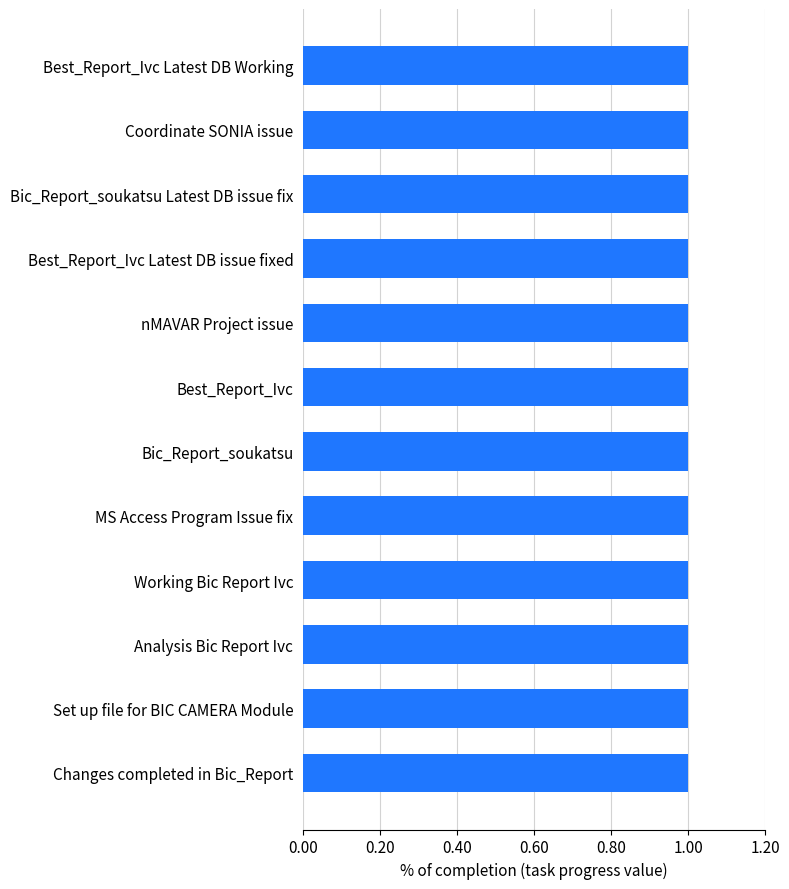

Which label corresponds to the largest value in the chart?

Changes completed in Bic_Report